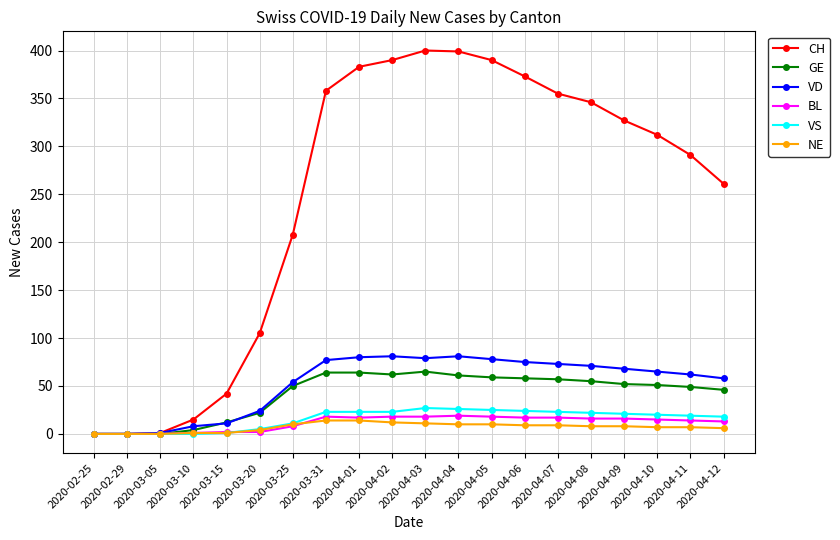

Does the chart display data point markers on the line(s)?

Yes